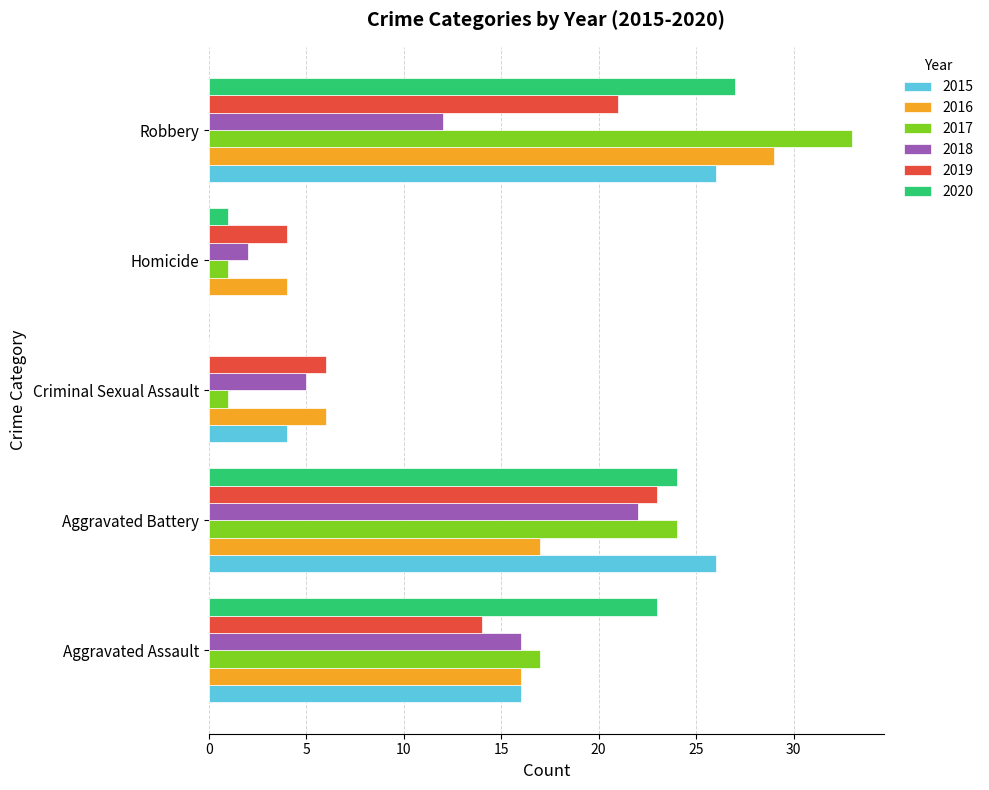

Which series changed the most between Aggravated Assault and Criminal Sexual Assault?

2020